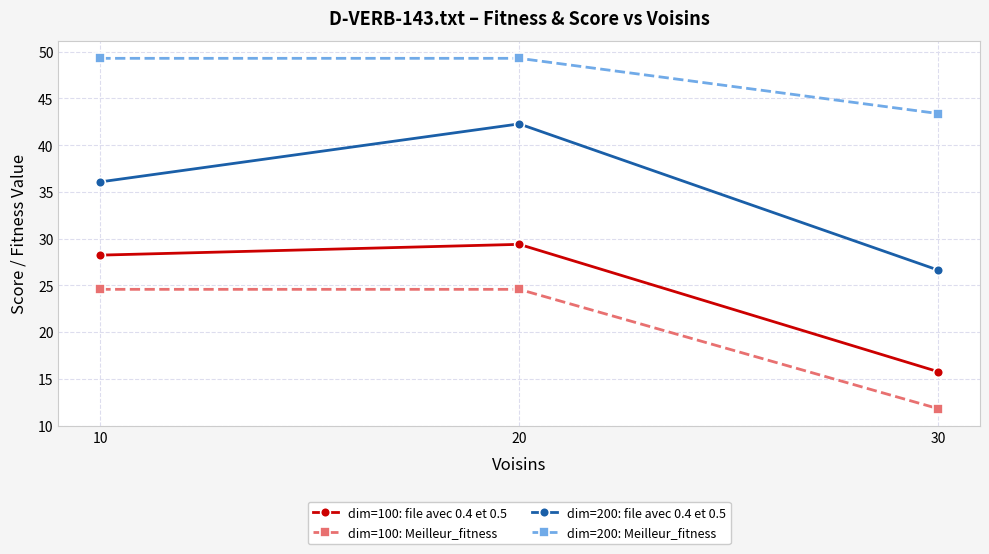

At which category does the chart reach its minimum across all series?

30